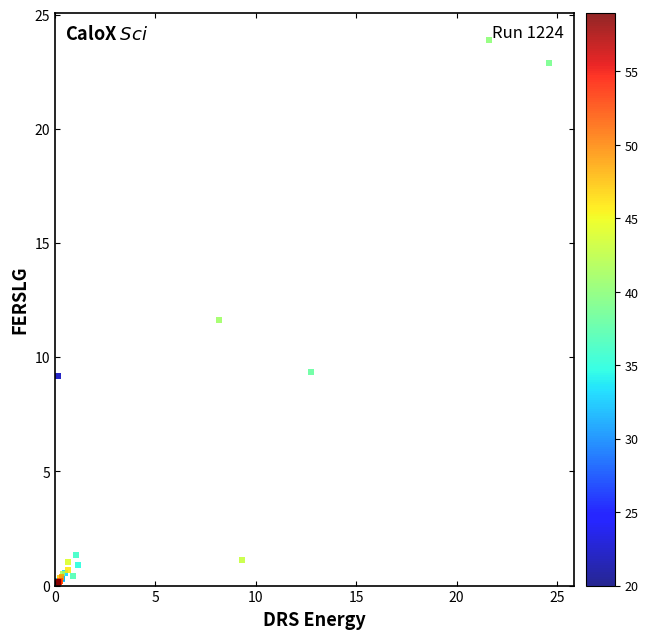

What Y value in the scatter plot is closest to 12?

11.6